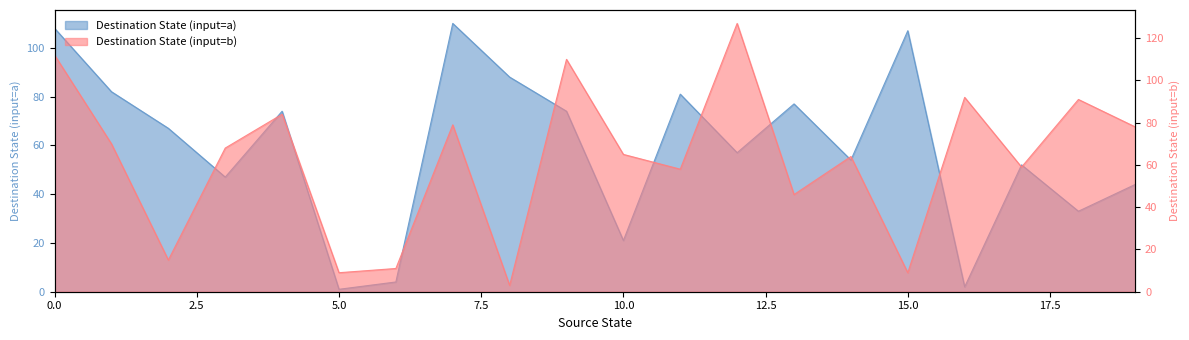

Is it true that Destination State (input=a) equals 137 at 8?

False